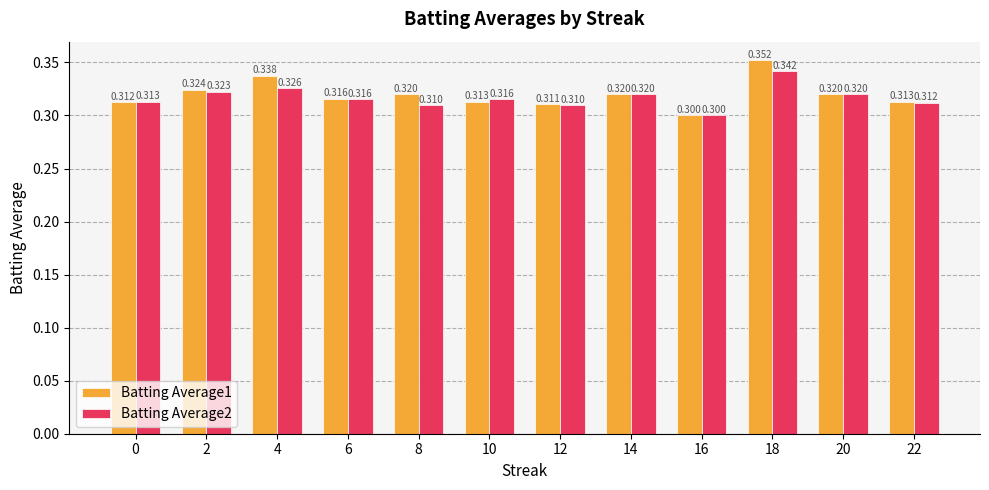

What is the lowest value of the Batting Average1 series?

0.3